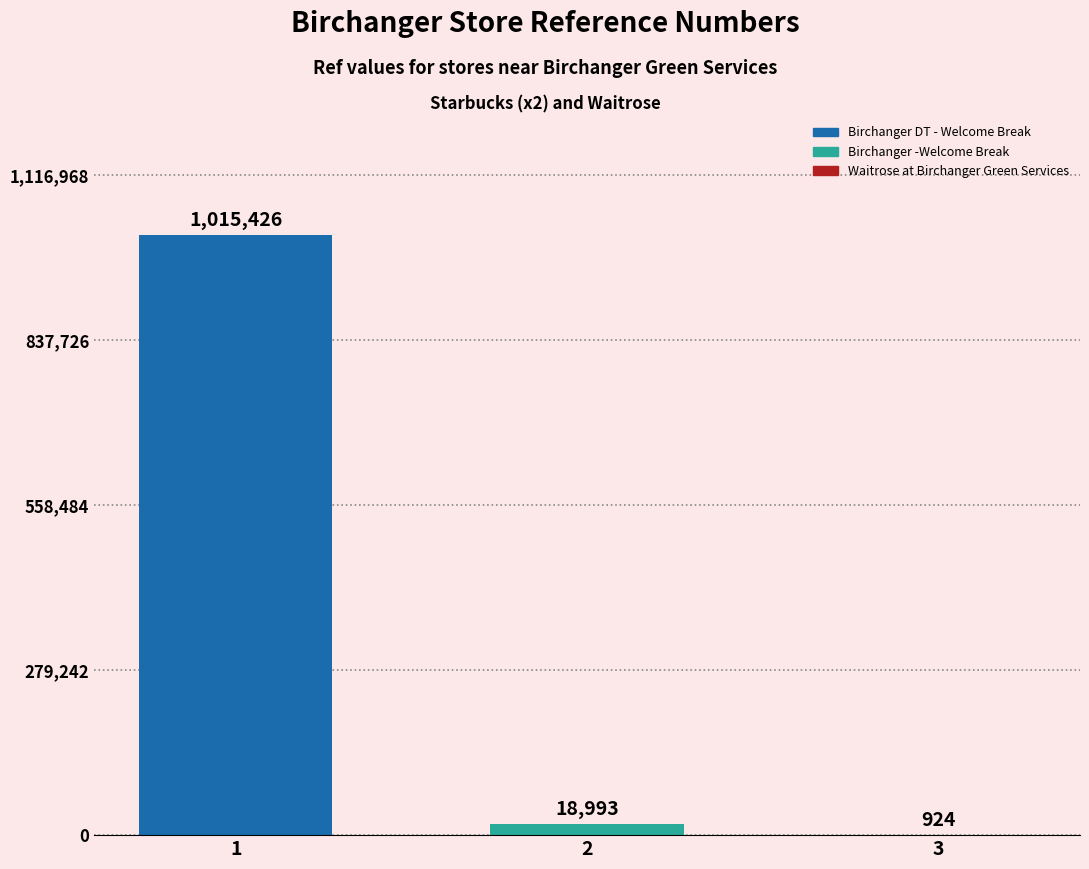

How many data points are less than 18993?

1